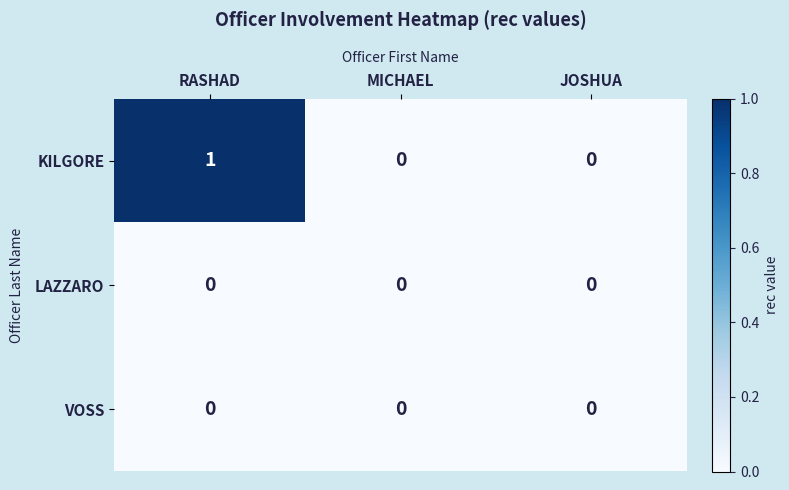

How many KILGORE values are between 0 and 1?

3